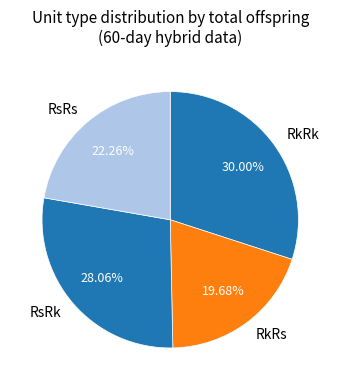

The RsRs slice represents 32% of the pie. True or false?

False